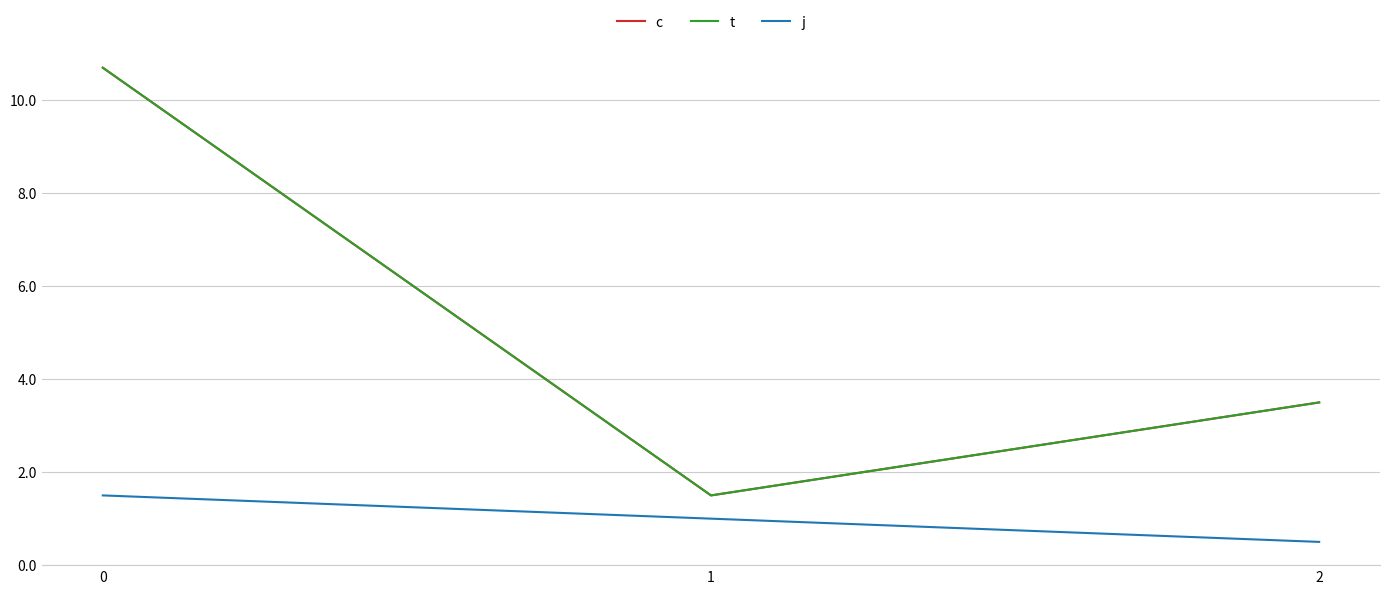

What is the difference between the maximum and second lowest values in the j series?

0.5